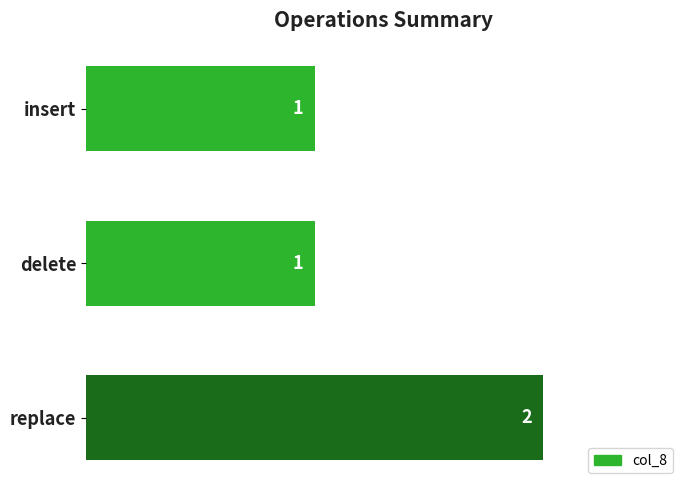

What is the greatest value displayed?

2